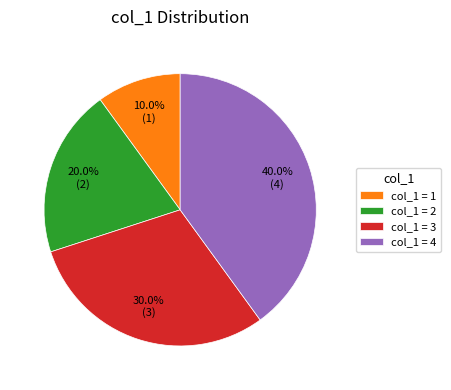

Is there any slice that represents more than half of the pie?

No